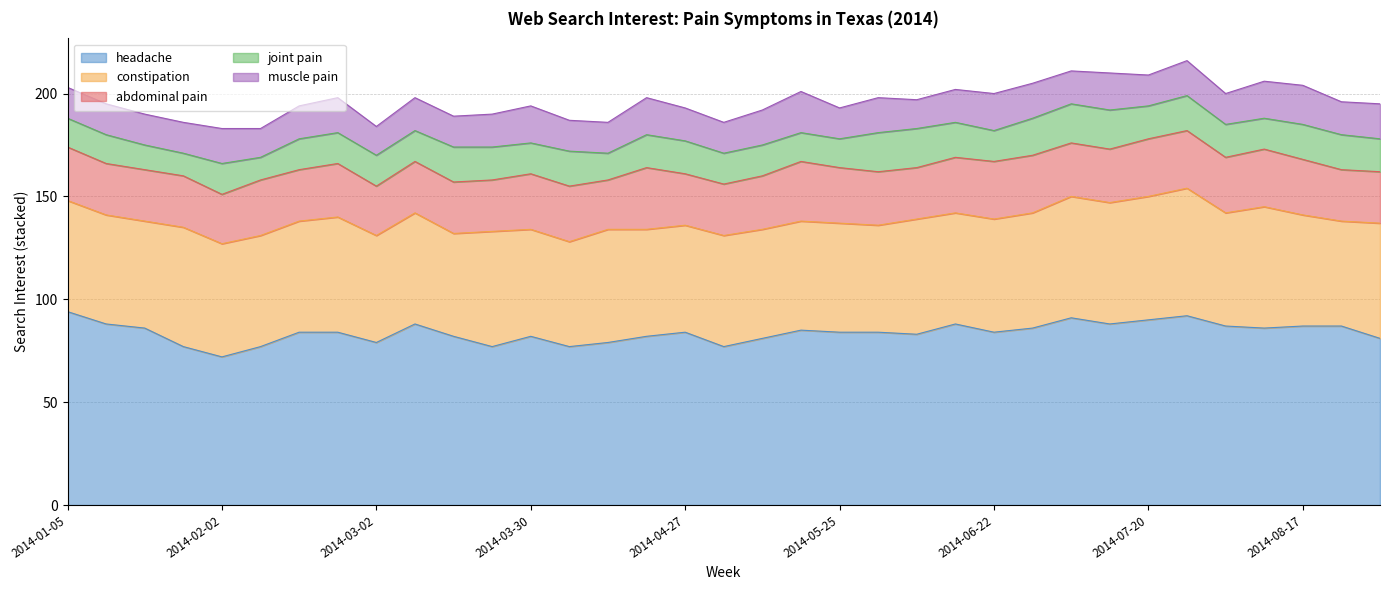

True or false: joint pain has more than 0 interior local peaks.

True